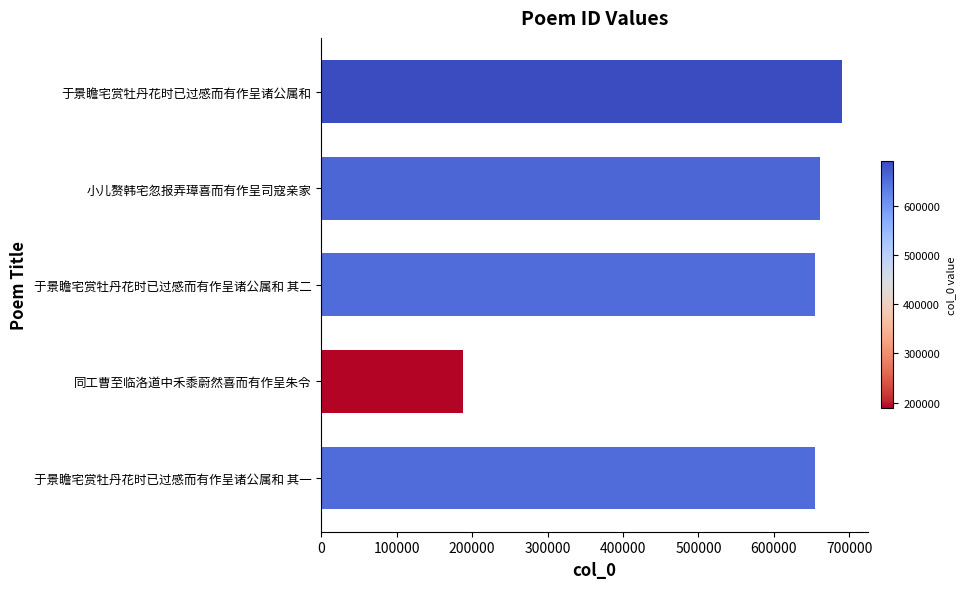

What is the difference between the maximum and minimum values?

501298